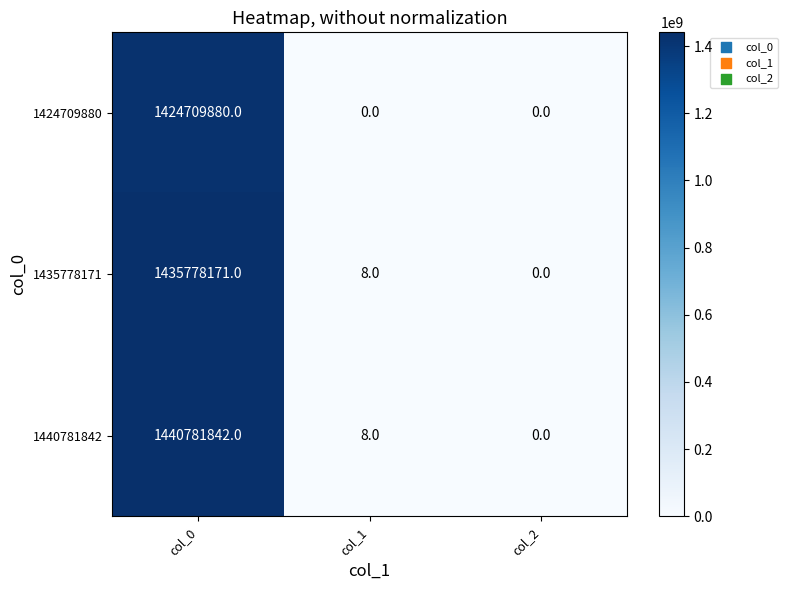

What is the greatest value displayed?

1440781842